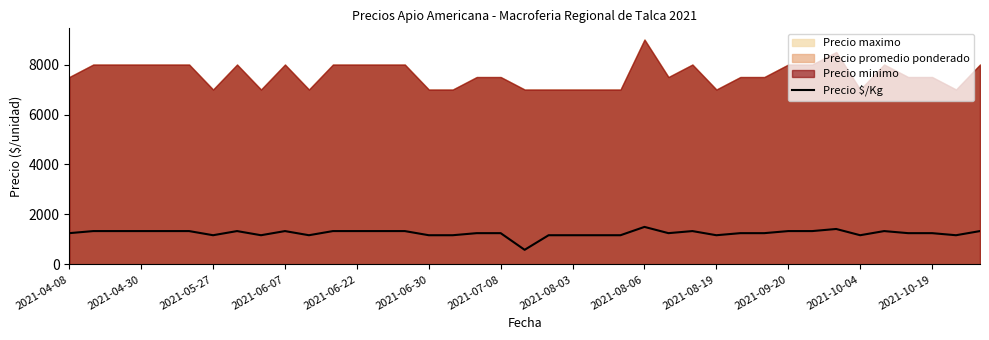

The value of Precio $/Kg at 2021-07-08 is 1250. True or false?

True